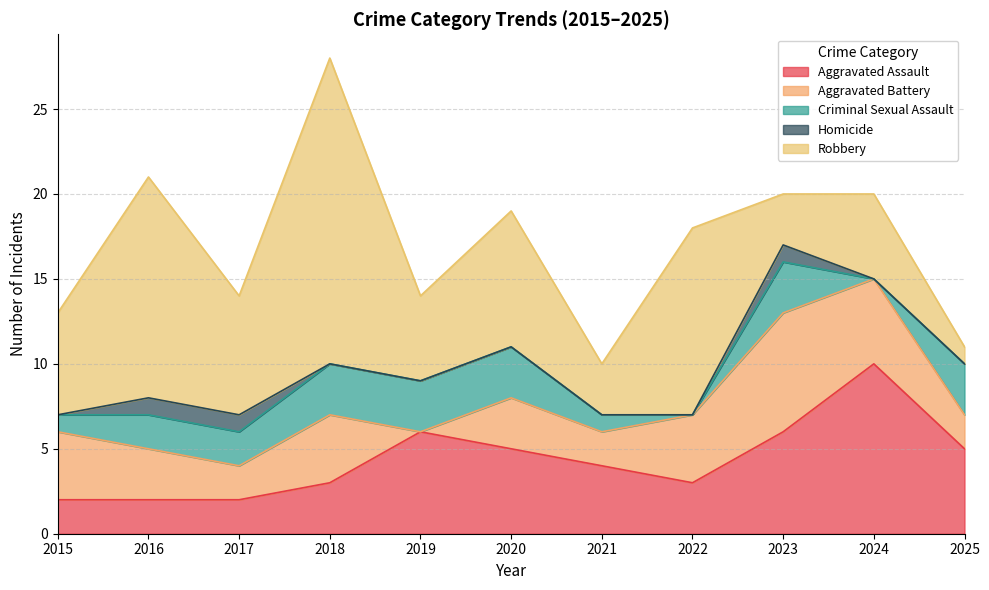

How many series are shown in this chart?

5